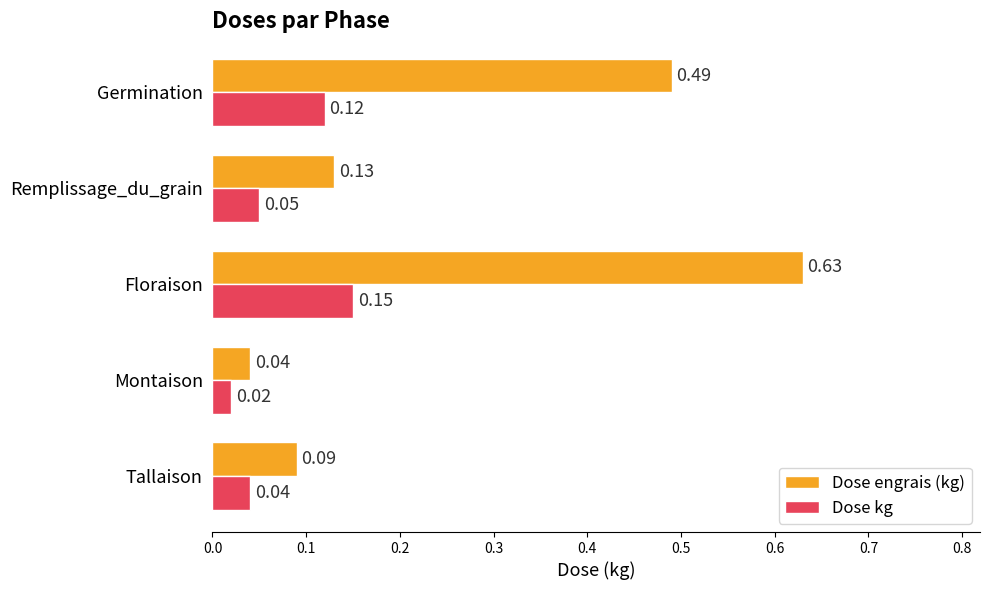

Which series has the largest total across all categories?

Dose engrais (kg)